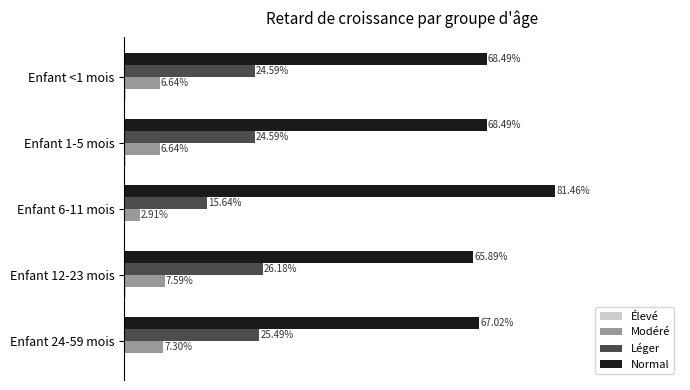

What are all the series names shown in the legend?

Normal, Léger, Modéré, Élevé